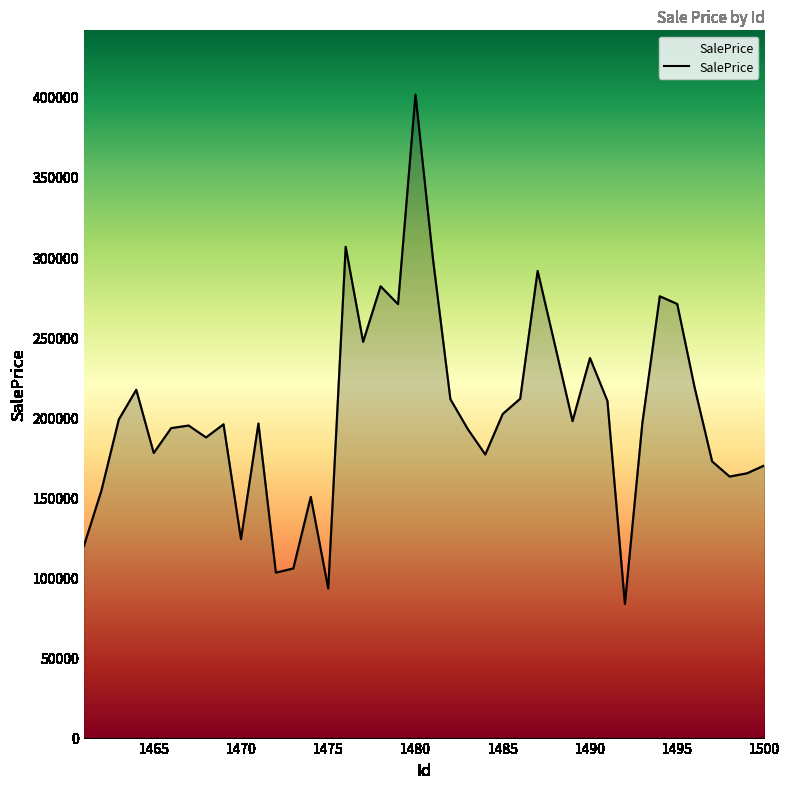

What is the minimum value shown in the chart?

83383.5